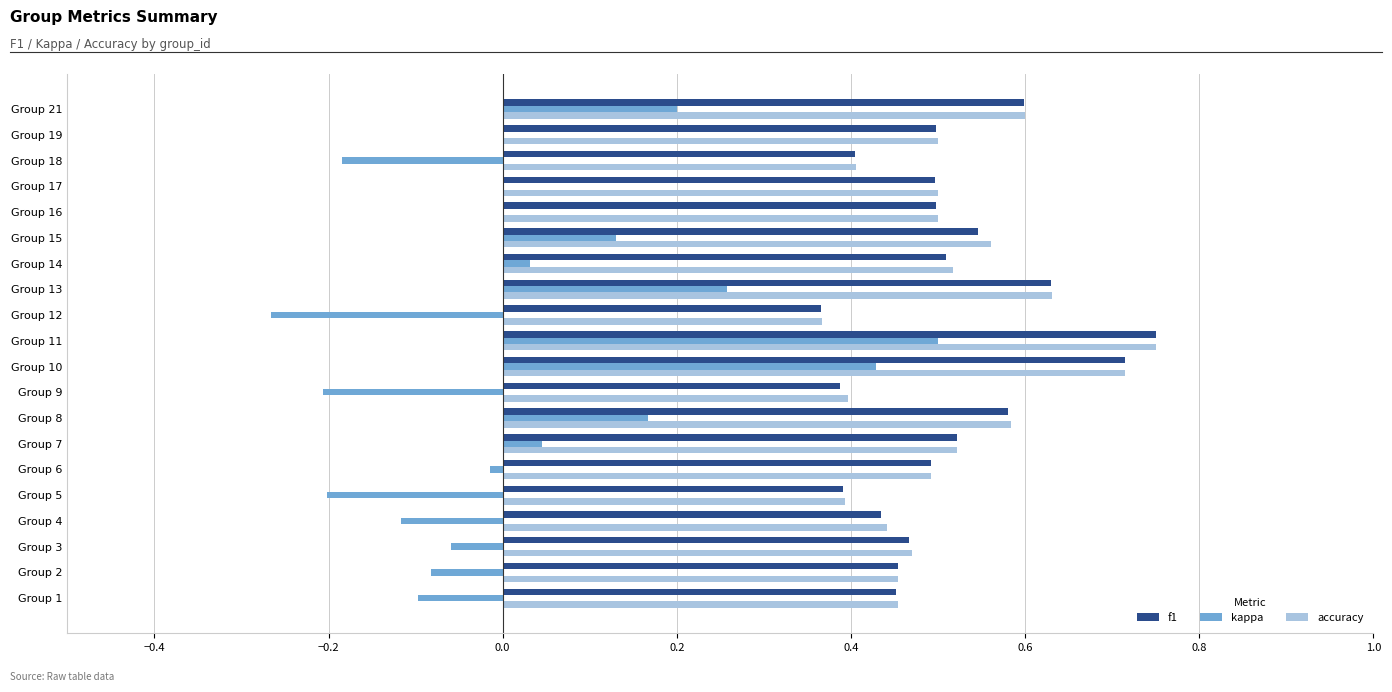

Which category has the highest value across all series?

Group 11